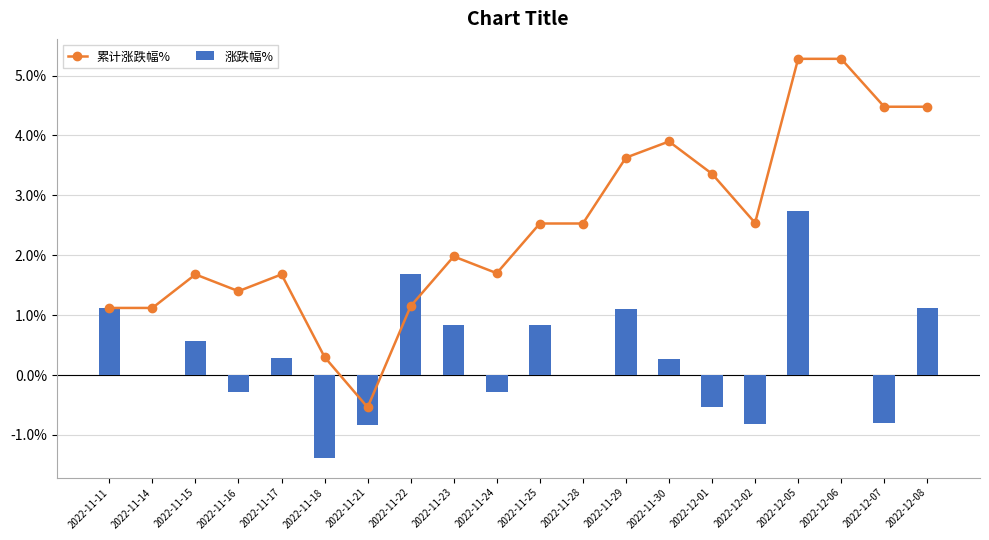

Where does the 累计涨跌幅% series first go above 2?

2022-11-25